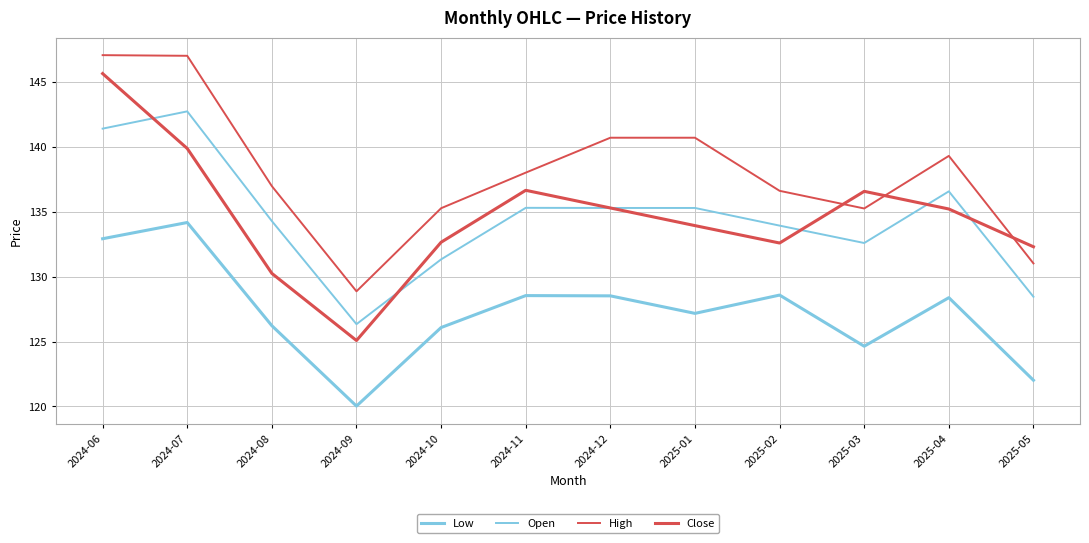

Is this an area chart (filled region under the line)?

No